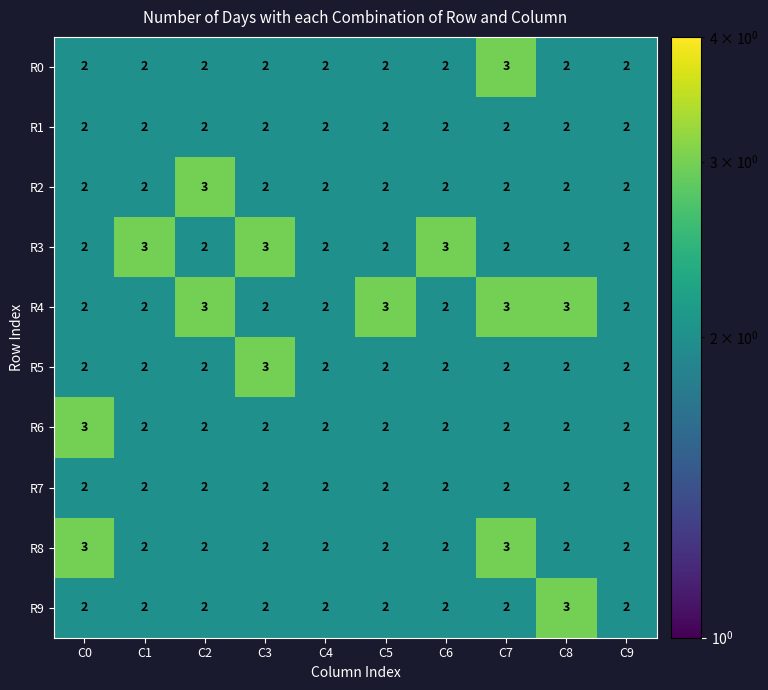

What is the sum of all R6 values?

21